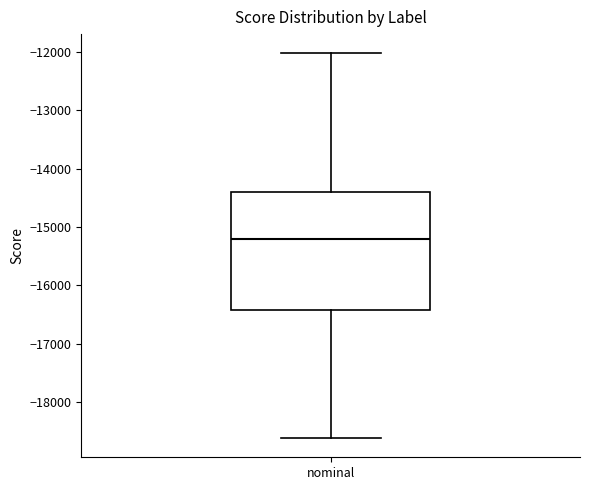

Where does the upper whisker of the box for nominal end on the y-axis? The values are not printed on the chart, so give them approximately, as read against the axis.

-12000